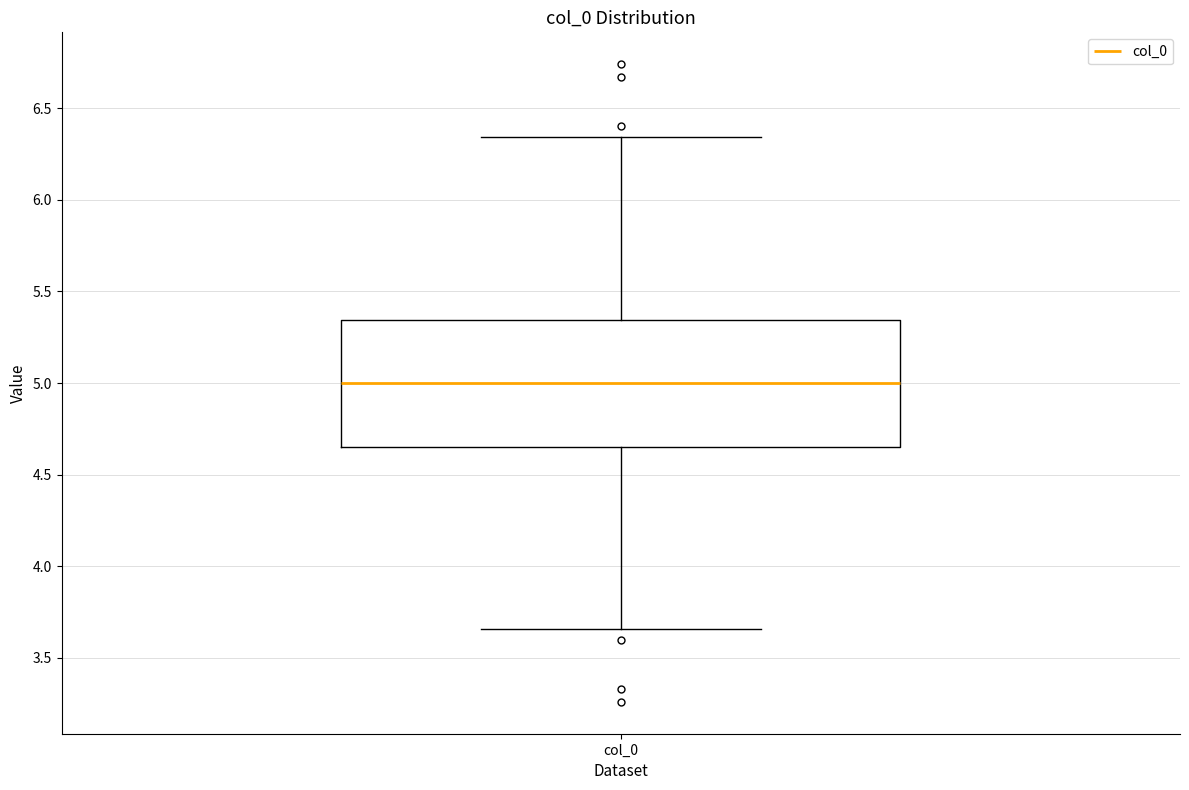

Read this box plot against the y-axis: the position of the median line, the range covered by the box, and the ends of both whiskers. The values are not printed on the chart, so give them approximately, as read against the axis.

median 5.00, box 4.65 to 5.35, whiskers 3.65 to 6.35